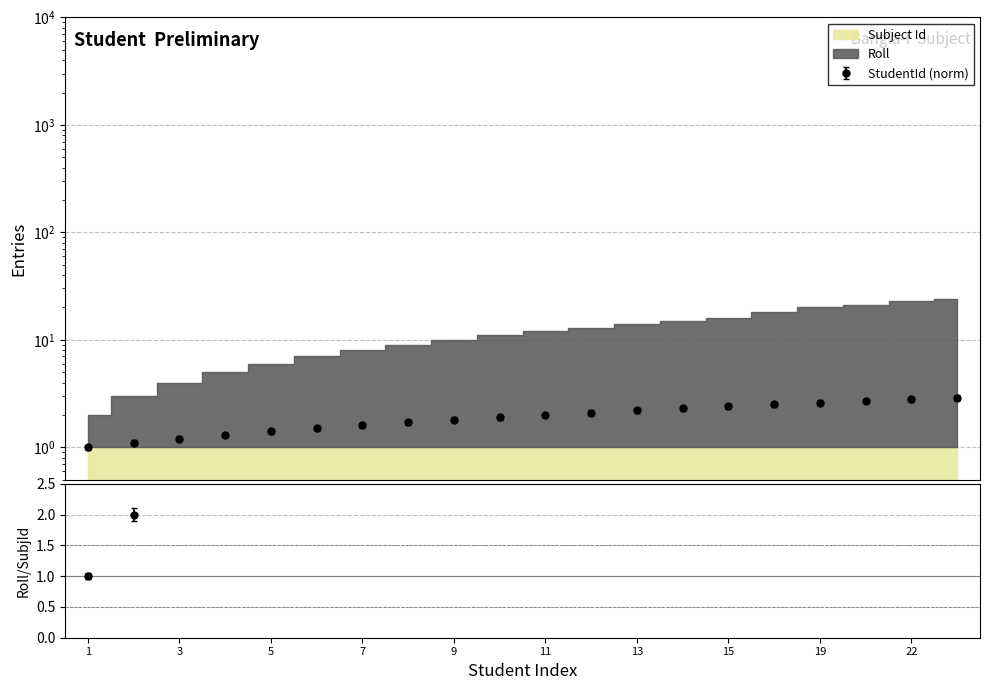

True or false: StudentId and Roll intersect in this chart.

False